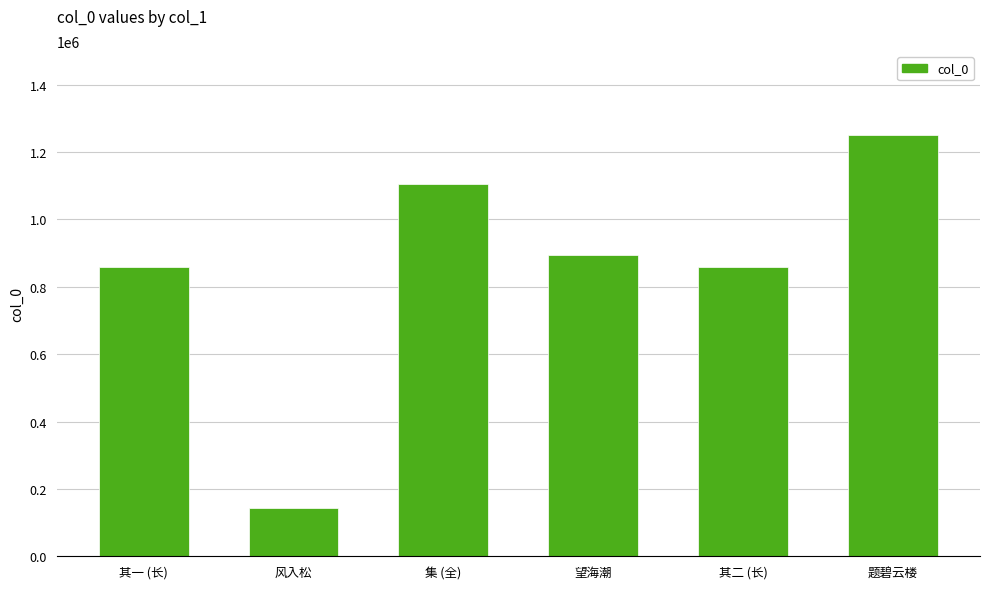

Between 集 (全) and 题碧云楼, which is larger?

题碧云楼